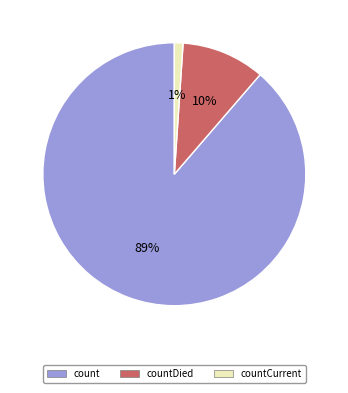

To the nearest percent, what is the difference between the largest and smallest slice percentages?

88%